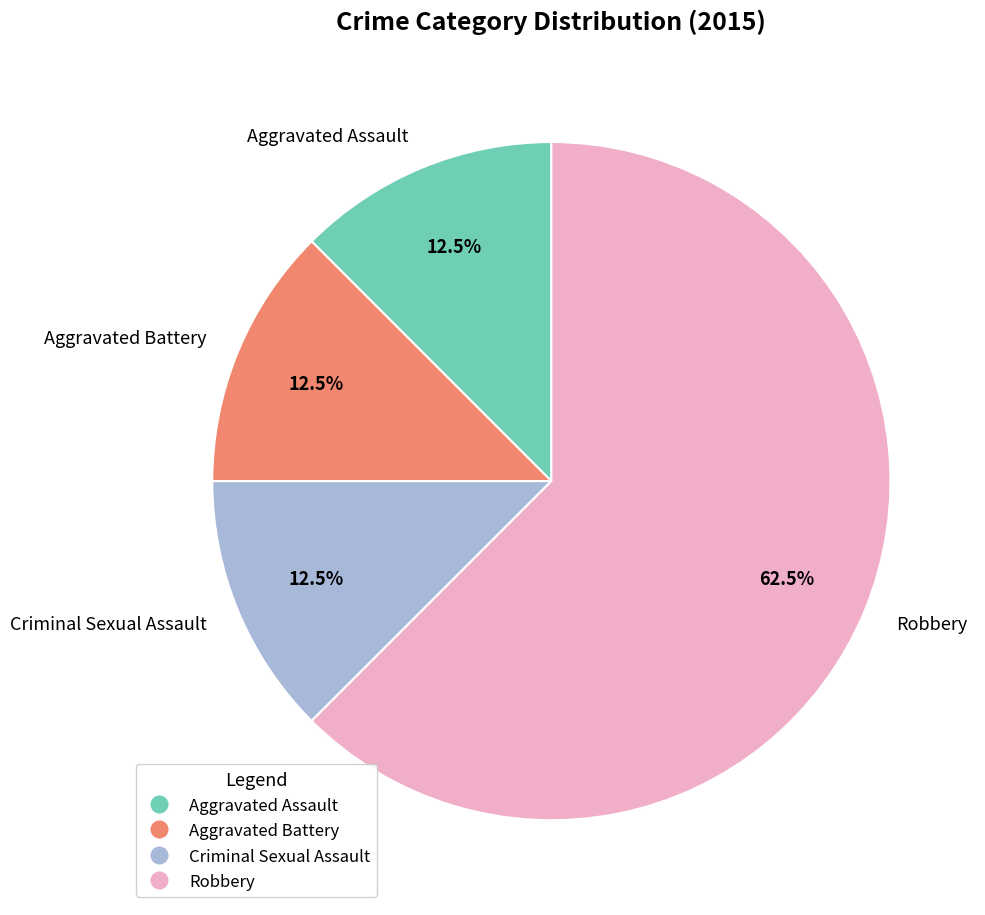

What is the ratio of the value at Robbery to the value at Criminal Sexual Assault?

5.0